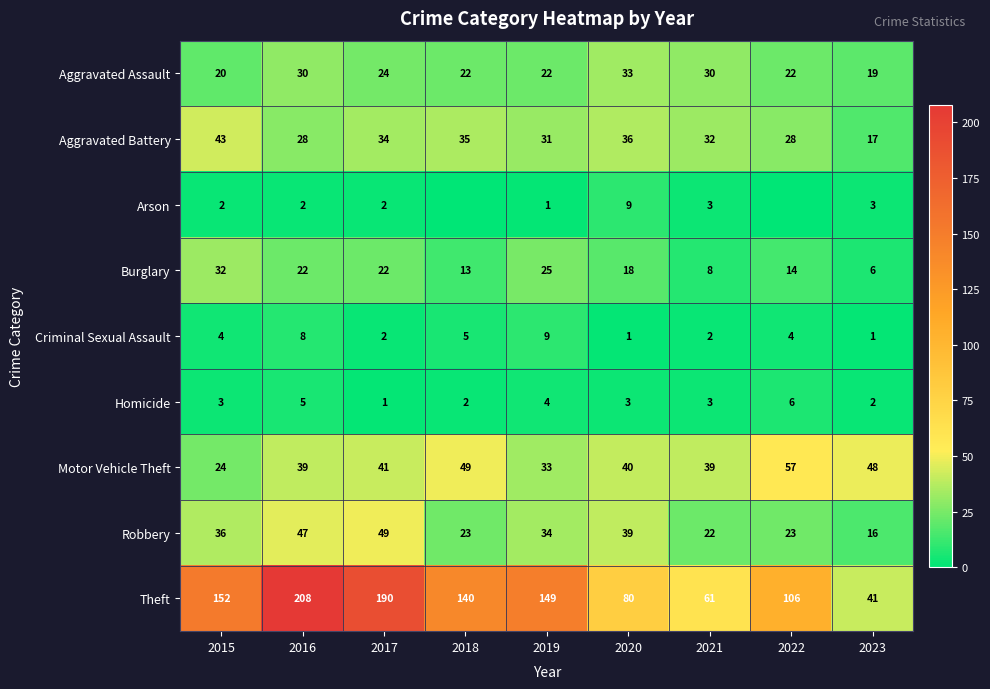

Is the value of Aggravated Battery at 2015 greater than the value of Theft at 2018?

No